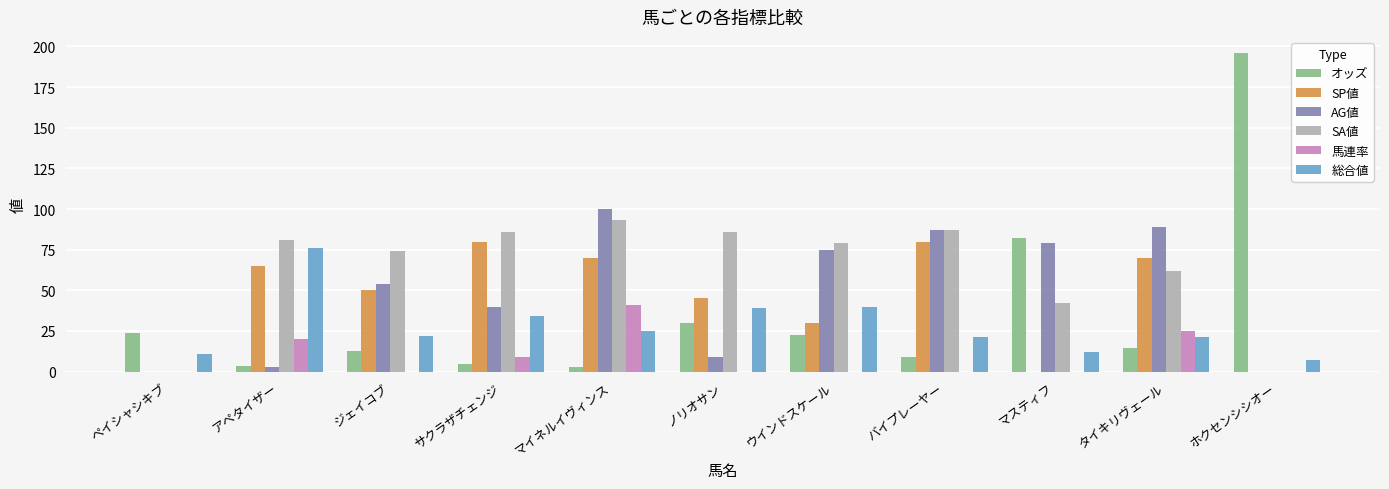

Read the オッズ value at ペイシャシキブ.

23.6